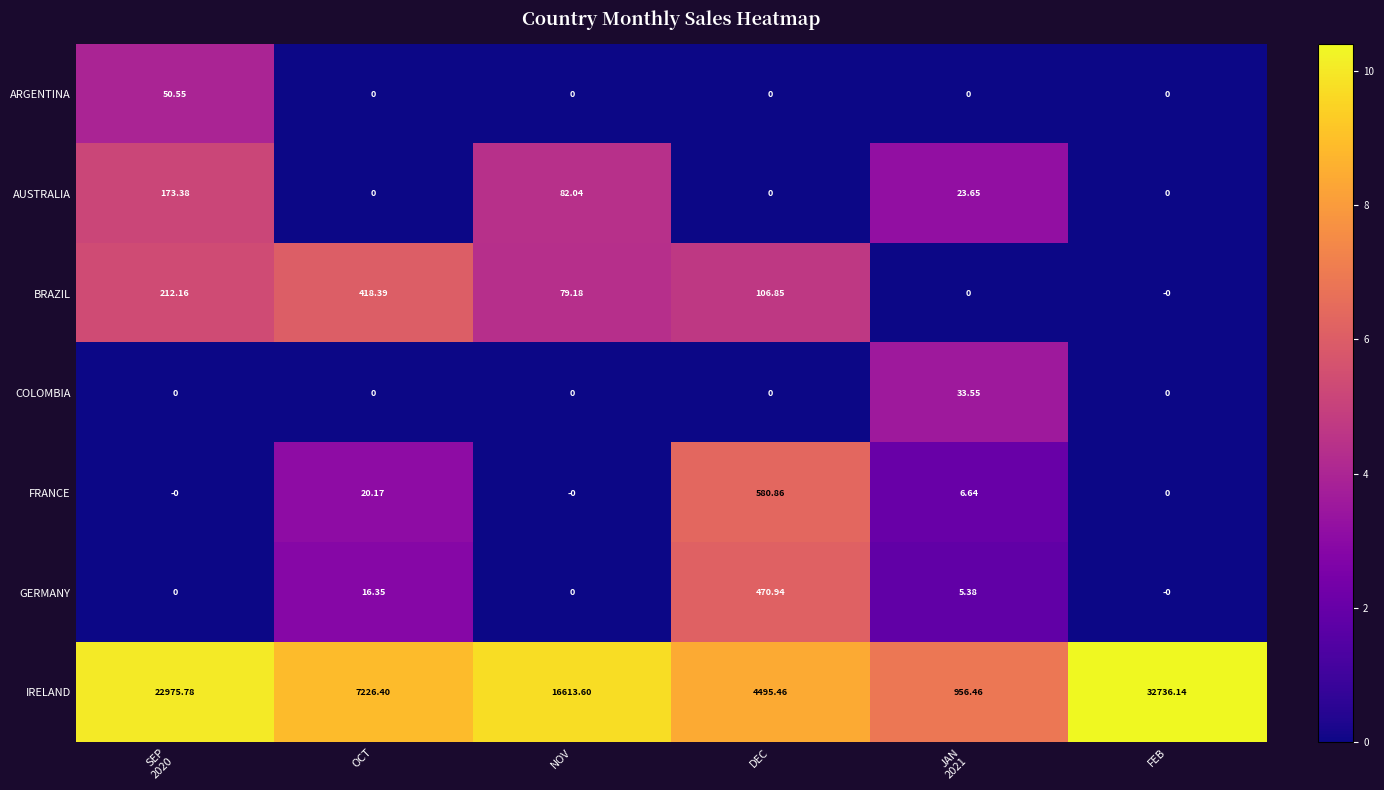

What is the difference between the highest and lowest values at DEC?

4495.5